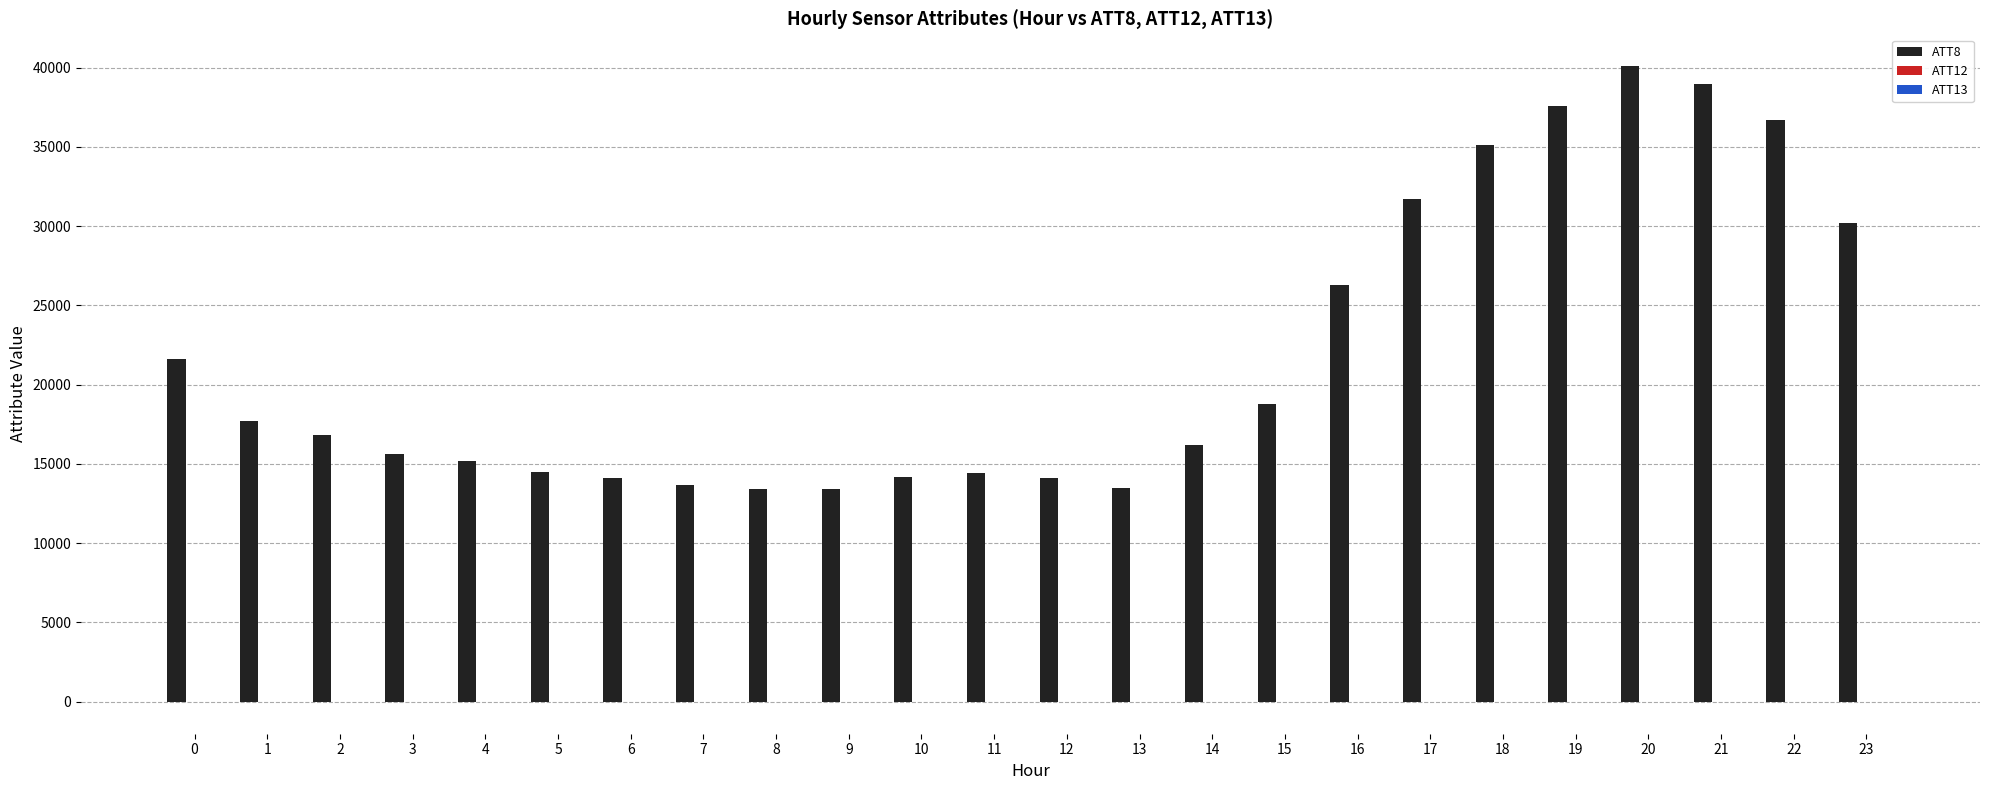

Which series has the largest total across all categories?

ATT8